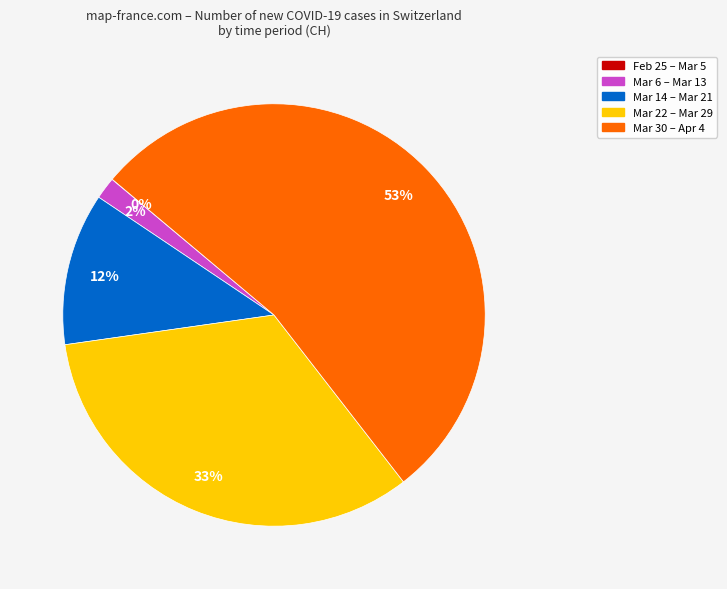

To the nearest percent, what is the difference between the largest and smallest slice percentages?

53%